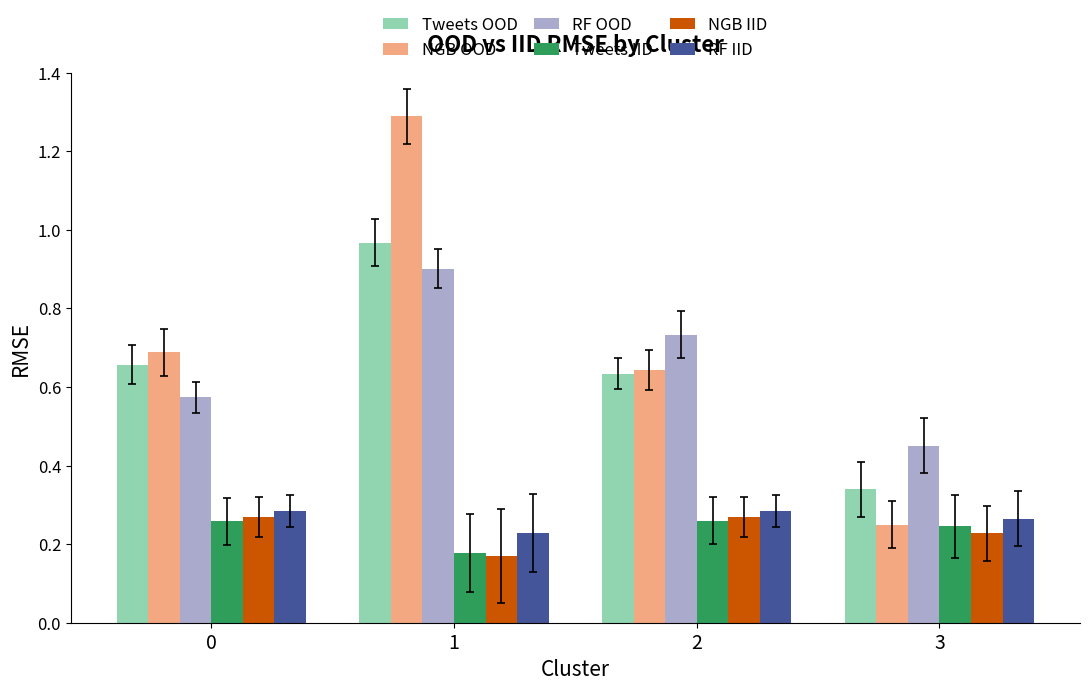

Which label corresponds to the largest value in the chart?

1